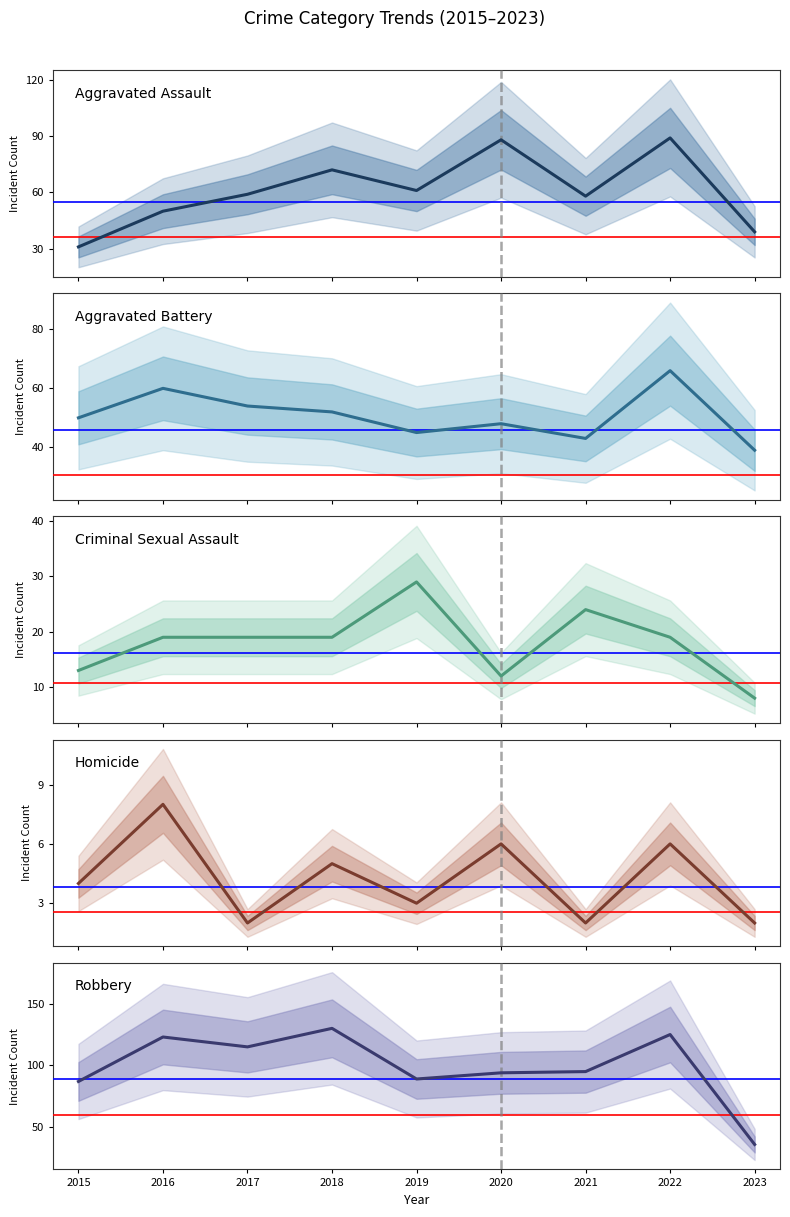

True or false: Aggravated Assault and Criminal Sexual Assault cross at least once.

False